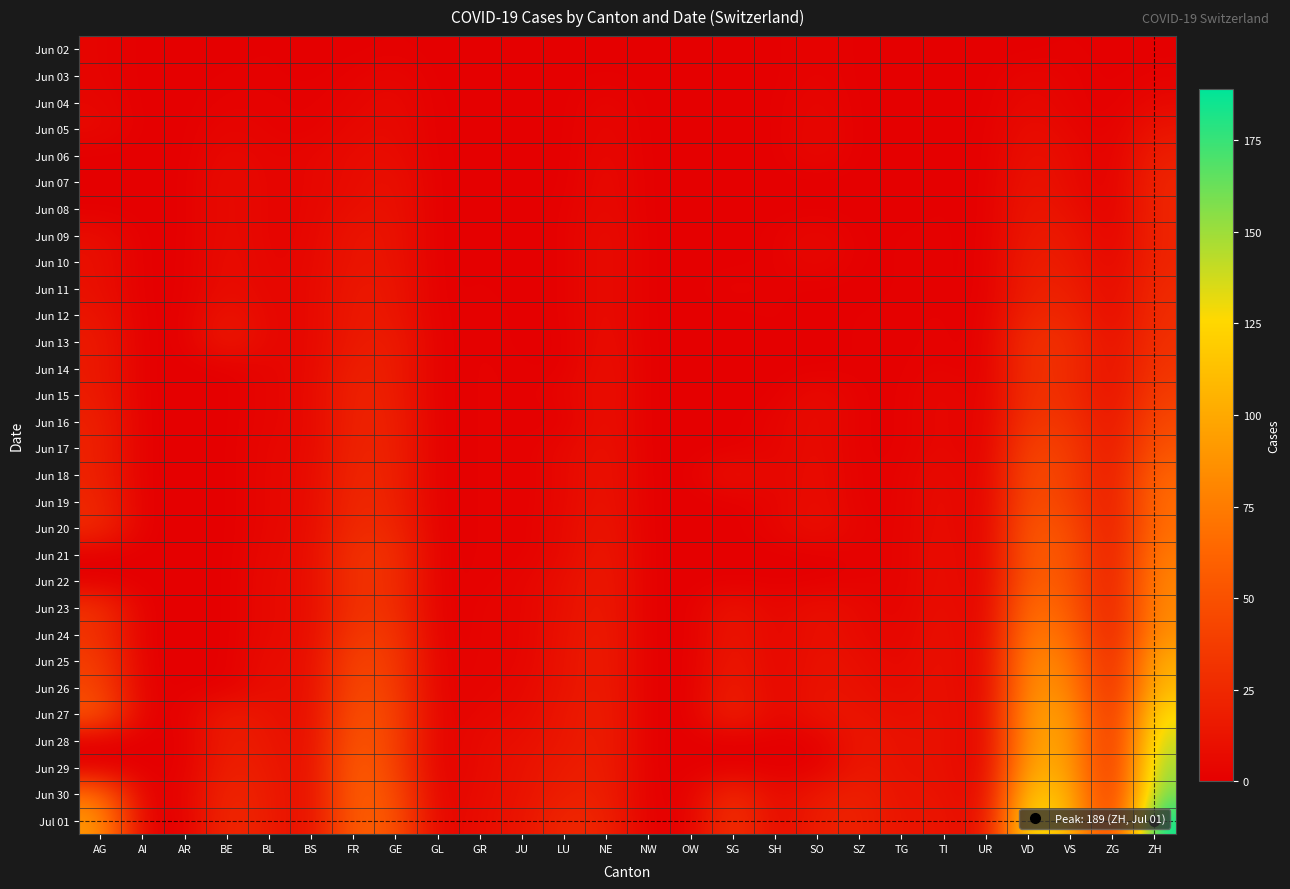

Reading left to right, extract all data points from this chart.

Jun 02: AG=3	AI=0	AR=0	BE=0	BL=1	BS=0	FR=0	GE=1	GL=0	GR=0	JU=0	LU=0	NE=0	NW=0	OW=0	SG=0	SH=0	SO=3	SZ=0	TG=0	TI=0	UR=0	VD=0	VS=1	ZG=0	ZH=0
Jun 03: AG=3	AI=0	AR=0	BE=1	BL=1	BS=0	FR=2	GE=4	GL=0	GR=0	JU=0	LU=0	NE=1	NW=0	OW=0	SG=0	SH=0	SO=3	SZ=0	TG=0	TI=0	UR=0	VD=4	VS=2	ZG=0	ZH=2
Jun 04: AG=4	AI=0	AR=0	BE=2	BL=2	BS=1	FR=3	GE=6	GL=0	GR=1	JU=0	LU=0	NE=4	NW=0	OW=0	SG=1	SH=0	SO=5	SZ=0	TG=0	TI=0	UR=0	VD=6	VS=2	ZG=0	ZH=5
Jun 05: AG=6	AI=0	AR=0	BE=4	BL=2	BS=1	FR=5	GE=7	GL=0	GR=1	JU=0	LU=0	NE=5	NW=0	OW=0	SG=0	SH=0	SO=6	SZ=0	TG=0	TI=1	UR=0	VD=9	VS=4	ZG=0	ZH=13
Jun 06: AG=0	AI=0	AR=0	BE=6	BL=3	BS=4	FR=7	GE=8	GL=0	GR=1	JU=0	LU=0	NE=6	NW=0	OW=0	SG=0	SH=0	SO=6	SZ=0	TG=0	TI=1	UR=0	VD=11	VS=7	ZG=0	ZH=19
Jun 07: AG=0	AI=0	AR=0	BE=8	BL=3	BS=4	FR=7	GE=11	GL=0	GR=1	JU=0	LU=0	NE=7	NW=0	OW=0	SG=0	SH=0	SO=0	SZ=0	TG=0	TI=1	UR=0	VD=13	VS=7	ZG=0	ZH=23
Jun 08: AG=0	AI=0	AR=0	BE=8	BL=3	BS=4	FR=9	GE=11	GL=0	GR=1	JU=0	LU=1	NE=7	NW=0	OW=0	SG=0	SH=0	SO=0	SZ=0	TG=0	TI=1	UR=0	VD=15	VS=10	ZG=0	ZH=23
Jun 09: AG=8	AI=0	AR=0	BE=8	BL=3	BS=4	FR=13	GE=12	GL=0	GR=1	JU=0	LU=1	NE=9	NW=0	OW=0	SG=0	SH=1	SO=6	SZ=0	TG=1	TI=1	UR=0	VD=16	VS=15	ZG=1	ZH=23
Jun 10: AG=10	AI=0	AR=0	BE=9	BL=3	BS=5	FR=13	GE=12	GL=0	GR=1	JU=0	LU=1	NE=9	NW=0	OW=0	SG=0	SH=1	SO=6	SZ=0	TG=1	TI=1	UR=0	VD=19	VS=16	ZG=3	ZH=23
Jun 11: AG=10	AI=0	AR=0	BE=9	BL=4	BS=5	FR=15	GE=14	GL=0	GR=1	JU=0	LU=1	NE=9	NW=0	OW=0	SG=3	SH=1	SO=0	SZ=0	TG=1	TI=1	UR=0	VD=20	VS=20	ZG=5	ZH=26
Jun 12: AG=13	AI=0	AR=0	BE=14	BL=4	BS=5	FR=16	GE=14	GL=0	GR=2	JU=0	LU=1	NE=9	NW=0	OW=0	SG=0	SH=1	SO=0	SZ=1	TG=1	TI=2	UR=0	VD=24	VS=24	ZG=5	ZH=28
Jun 13: AG=16	AI=0	AR=0	BE=17	BL=4	BS=5	FR=16	GE=18	GL=0	GR=2	JU=0	LU=0	NE=10	NW=0	OW=0	SG=0	SH=1	SO=0	SZ=1	TG=1	TI=2	UR=0	VD=31	VS=28	ZG=9	ZH=30
Jun 14: AG=16	AI=0	AR=0	BE=0	BL=4	BS=5	FR=20	GE=18	GL=0	GR=2	JU=1	LU=0	NE=11	NW=0	OW=0	SG=0	SH=0	SO=0	SZ=1	TG=1	TI=3	UR=0	VD=31	VS=28	ZG=9	ZH=33
Jun 15: AG=17	AI=0	AR=0	BE=0	BL=4	BS=5	FR=22	GE=18	GL=0	GR=2	JU=1	LU=3	NE=11	NW=0	OW=0	SG=0	SH=0	SO=8	SZ=1	TG=1	TI=6	UR=0	VD=32	VS=28	ZG=9	ZH=38
Jun 16: AG=20	AI=0	AR=0	BE=0	BL=4	BS=5	FR=22	GE=20	GL=0	GR=2	JU=1	LU=0	NE=11	NW=0	OW=0	SG=0	SH=3	SO=8	SZ=1	TG=1	TI=6	UR=0	VD=35	VS=32	ZG=11	ZH=45
Jun 17: AG=21	AI=0	AR=0	BE=0	BL=5	BS=5	FR=23	GE=20	GL=0	GR=2	JU=1	LU=5	NE=12	NW=0	OW=0	SG=0	SH=3	SO=8	SZ=1	TG=1	TI=6	UR=0	VD=43	VS=37	ZG=12	ZH=52
Jun 18: AG=21	AI=0	AR=0	BE=0	BL=5	BS=6	FR=24	GE=21	GL=0	GR=2	JU=1	LU=5	NE=13	NW=0	OW=0	SG=12	SH=3	SO=9	SZ=1	TG=2	TI=8	UR=0	VD=48	VS=39	ZG=13	ZH=62
Jun 19: AG=24	AI=0	AR=0	BE=0	BL=5	BS=6	FR=26	GE=21	GL=0	GR=2	JU=1	LU=5	NE=13	NW=0	OW=0	SG=0	SH=3	SO=9	SZ=1	TG=2	TI=9	UR=0	VD=50	VS=40	ZG=13	ZH=67
Jun 20: AG=26	AI=0	AR=0	BE=0	BL=5	BS=7	FR=27	GE=25	GL=0	GR=2	JU=1	LU=6	NE=15	NW=0	OW=0	SG=0	SH=3	SO=11	SZ=2	TG=2	TI=9	UR=0	VD=56	VS=48	ZG=13	ZH=68
Jun 21: AG=0	AI=0	AR=0	BE=0	BL=6	BS=7	FR=32	GE=29	GL=0	GR=2	JU=1	LU=6	NE=16	NW=0	OW=0	SG=0	SH=0	SO=0	SZ=2	TG=2	TI=10	UR=0	VD=58	VS=52	ZG=13	ZH=75
Jun 22: AG=0	AI=0	AR=0	BE=0	BL=7	BS=7	FR=32	GE=29	GL=0	GR=2	JU=3	LU=9	NE=17	NW=0	OW=0	SG=0	SH=0	SO=0	SZ=2	TG=2	TI=10	UR=0	VD=60	VS=53	ZG=13	ZH=80
Jun 23: AG=31	AI=0	AR=0	BE=0	BL=7	BS=7	FR=32	GE=30	GL=0	GR=3	JU=3	LU=10	NE=17	NW=0	OW=0	SG=14	SH=3	SO=11	SZ=6	TG=2	TI=11	UR=0	VD=71	VS=58	ZG=14	ZH=83
Jun 24: AG=31	AI=0	AR=0	BE=0	BL=7	BS=7	FR=36	GE=34	GL=0	GR=3	JU=3	LU=11	NE=18	NW=0	OW=0	SG=15	SH=3	SO=11	SZ=6	TG=3	TI=12	UR=0	VD=77	VS=65	ZG=14	ZH=87
Jun 25: AG=38	AI=0	AR=0	BE=0	BL=9	BS=7	FR=44	GE=36	GL=1	GR=3	JU=3	LU=12	NE=18	NW=0	OW=0	SG=17	SH=3	SO=12	SZ=9	TG=4	TI=12	UR=0	VD=86	VS=75	ZG=16	ZH=103
Jun 26: AG=43	AI=0	AR=1	BE=0	BL=10	BS=7	FR=47	GE=38	GL=1	GR=3	JU=5	LU=12	NE=18	NW=0	OW=0	SG=20	SH=3	SO=13	SZ=10	TG=6	TI=12	UR=0	VD=89	VS=82	ZG=17	ZH=110
Jun 27: AG=53	AI=0	AR=1	BE=18	BL=12	BS=7	FR=52	GE=41	GL=1	GR=5	JU=6	LU=14	NE=19	NW=0	OW=0	SG=23	SH=3	SO=13	SZ=13	TG=8	TI=12	UR=1	VD=95	VS=92	ZG=19	ZH=129
Jun 28: AG=0	AI=0	AR=0	BE=19	BL=14	BS=7	FR=56	GE=41	GL=0	GR=7	JU=9	LU=14	NE=19	NW=0	OW=0	SG=0	SH=0	SO=0	SZ=16	TG=10	TI=12	UR=0	VD=97	VS=96	ZG=19	ZH=141
Jun 29: AG=0	AI=0	AR=0	BE=21	BL=16	BS=7	FR=61	GE=42	GL=0	GR=7	JU=11	LU=17	NE=19	NW=0	OW=0	SG=0	SH=0	SO=0	SZ=16	TG=10	TI=12	UR=0	VD=105	VS=97	ZG=19	ZH=152
Jun 30: AG=68	AI=0	AR=2	BE=25	BL=17	BS=7	FR=61	GE=48	GL=1	GR=8	JU=11	LU=19	NE=20	NW=0	OW=1	SG=29	SH=5	SO=16	SZ=21	TG=11	TI=13	UR=2	VD=121	VS=105	ZG=21	ZH=161
Jul 01: AG=91	AI=0	AR=0	BE=27	BL=17	BS=7	FR=61	GE=52	GL=1	GR=9	JU=12	LU=25	NE=22	NW=0	OW=1	SG=35	SH=5	SO=19	SZ=21	TG=12	TI=14	UR=4	VD=137	VS=109	ZG=23	ZH=189